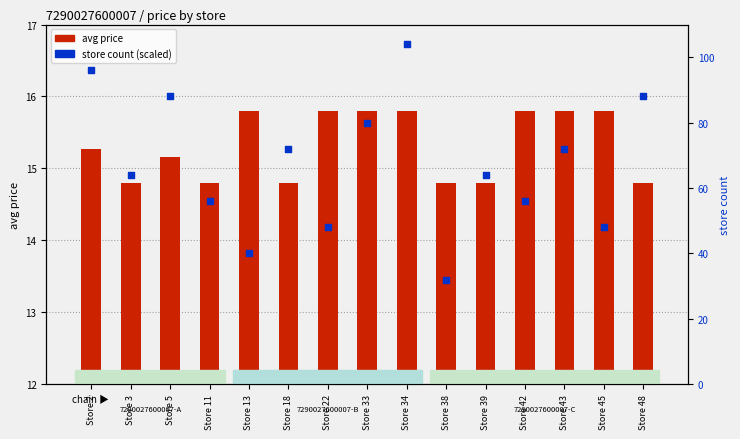

At how many categories does at least one series exceed 38?

14